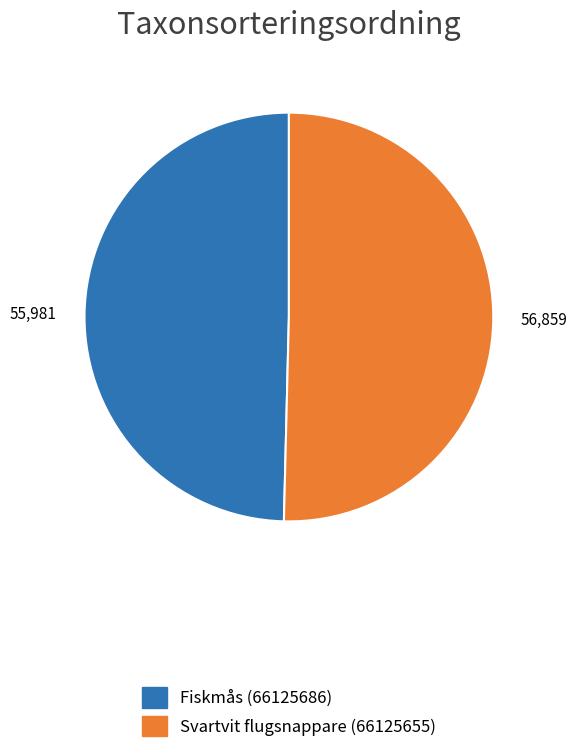

Which has a higher value, Svartvit flugsnappare (66125655) or Fiskmås (66125686)?

Svartvit flugsnappare (66125655)